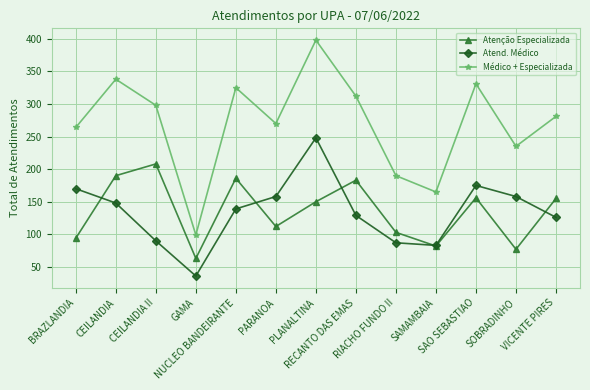

What is the greatest value displayed?

398